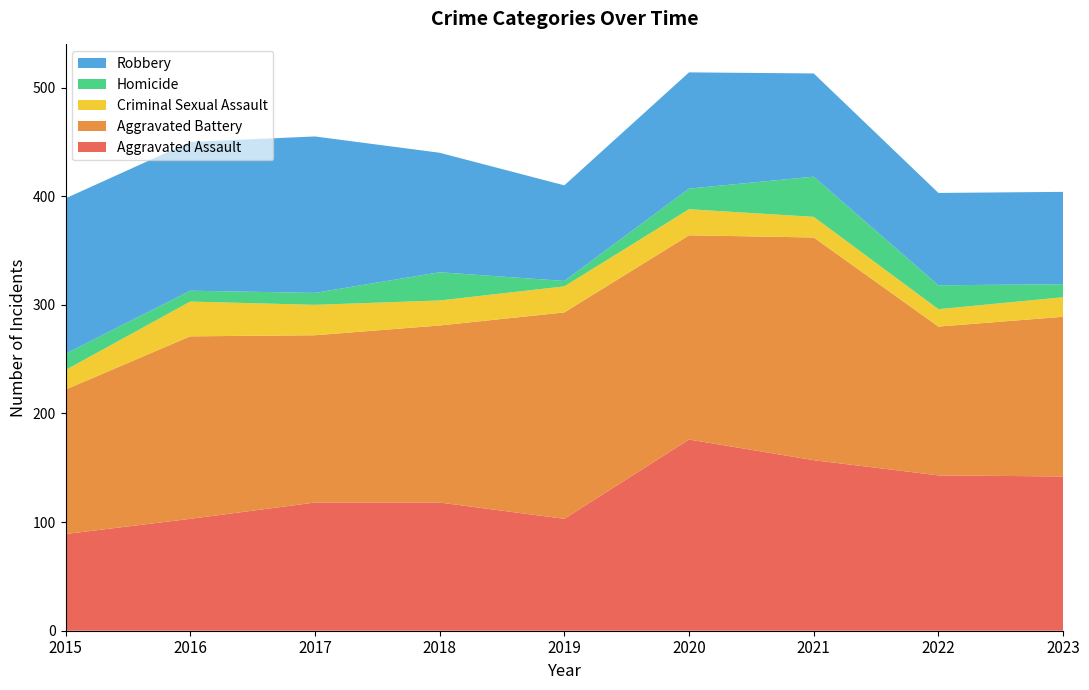

Reading left to right, transcribe all the data shown in this chart.

Aggravated Assault: 2015=89	2016=103	2017=118	2018=118	2019=103	2020=176	2021=157	2022=143	2023=142
Aggravated Battery: 2015=133	2016=168	2017=154	2018=163	2019=190	2020=188	2021=205	2022=137	2023=147
Criminal Sexual Assault: 2015=18	2016=32	2017=28	2018=23	2019=24	2020=24	2021=19	2022=16	2023=18
Homicide: 2015=15	2016=10	2017=11	2018=26	2019=5	2020=19	2021=37	2022=22	2023=12
Robbery: 2015=143	2016=137	2017=144	2018=110	2019=88	2020=107	2021=95	2022=85	2023=85